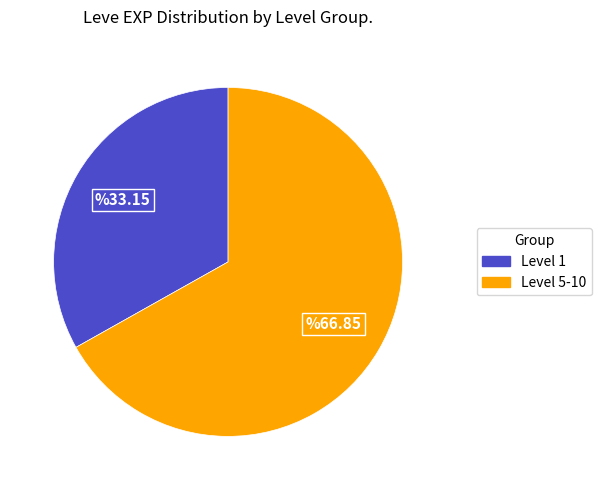

Does any single category account for the majority?

Yes